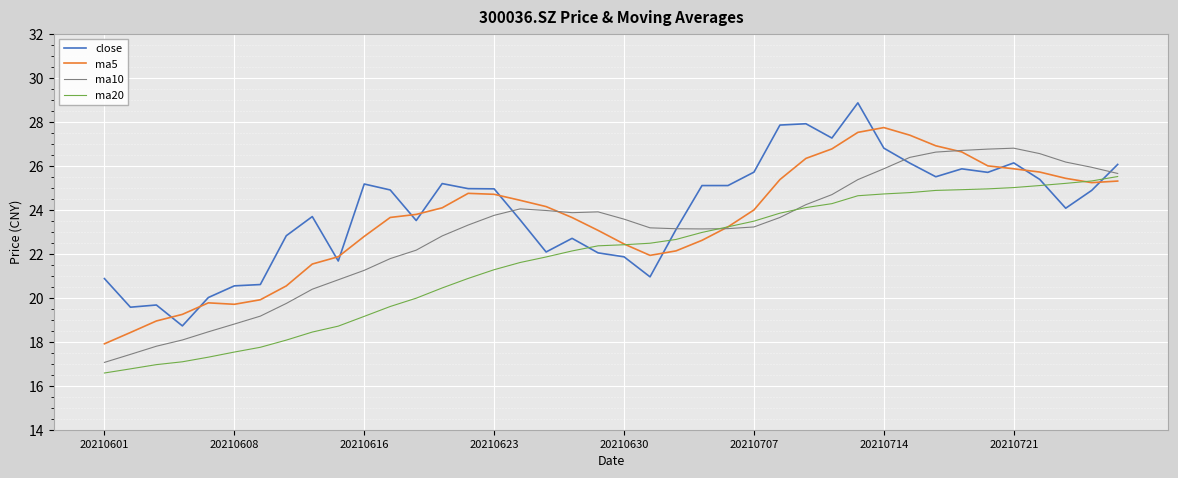

What is the maximum value shown in the chart?

28.9